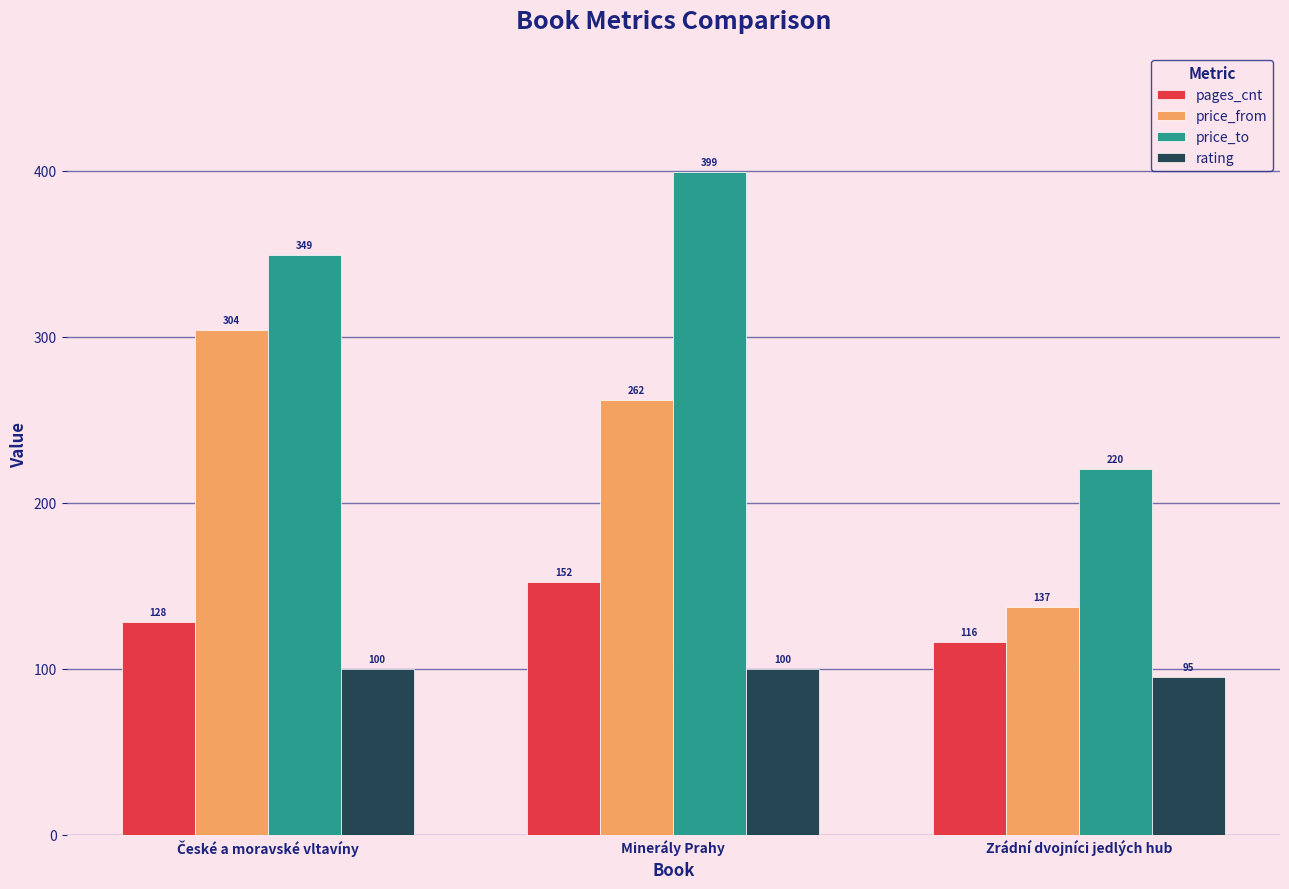

What value does the price_to series have at Zrádní dvojníci jedlých hub, to the nearest 10?

220